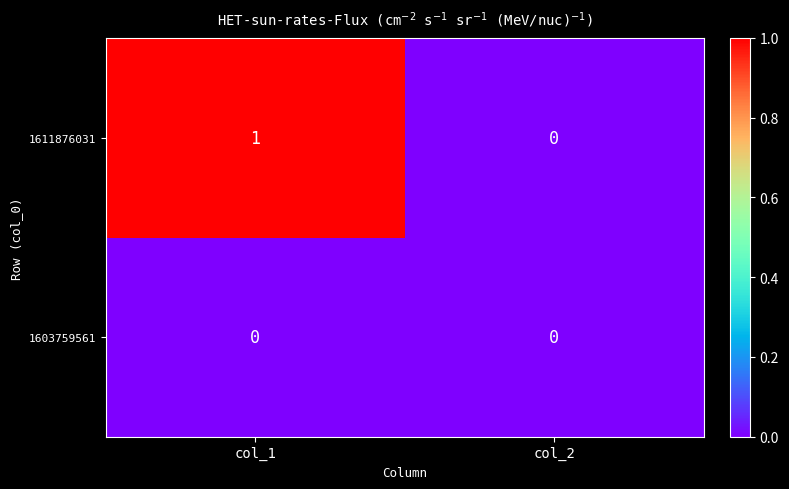

Where is 1611876031 nearest to the value 0?

col_2